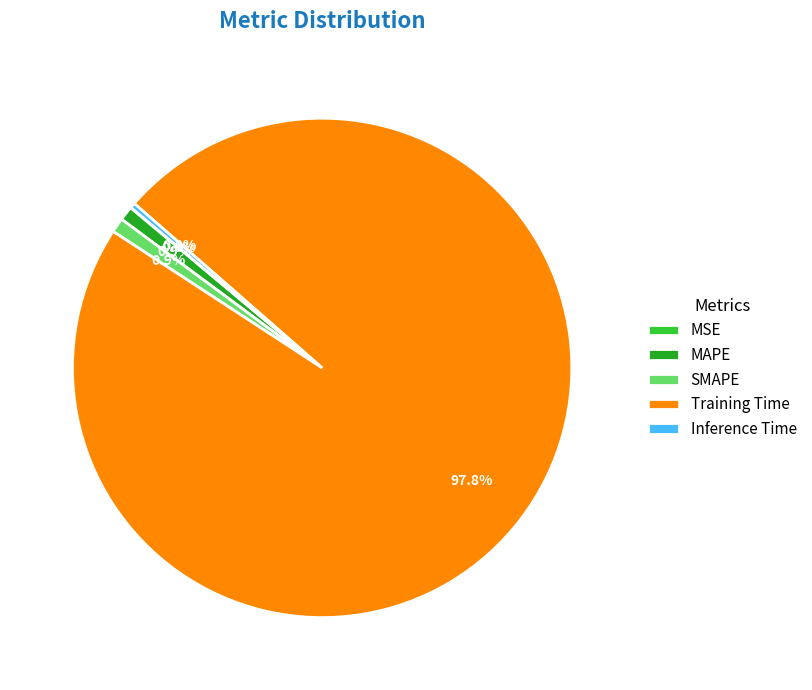

Between Inference Time and SMAPE, which is larger?

SMAPE